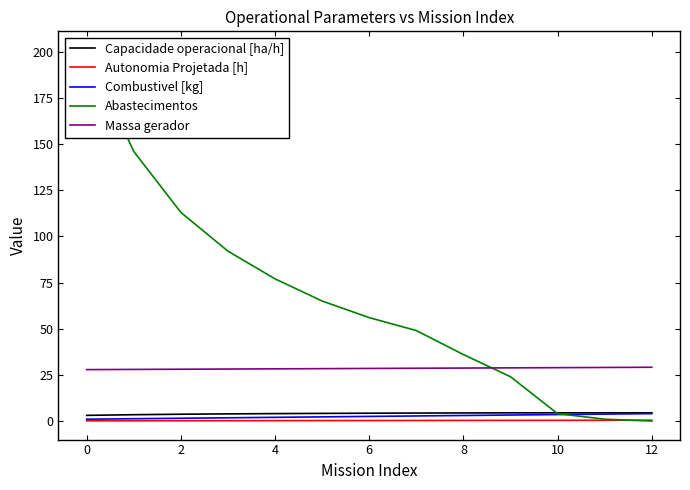

True or false: Autonomia Projetada [h] and Capacidade operacional [ha/h] intersect in this chart.

False